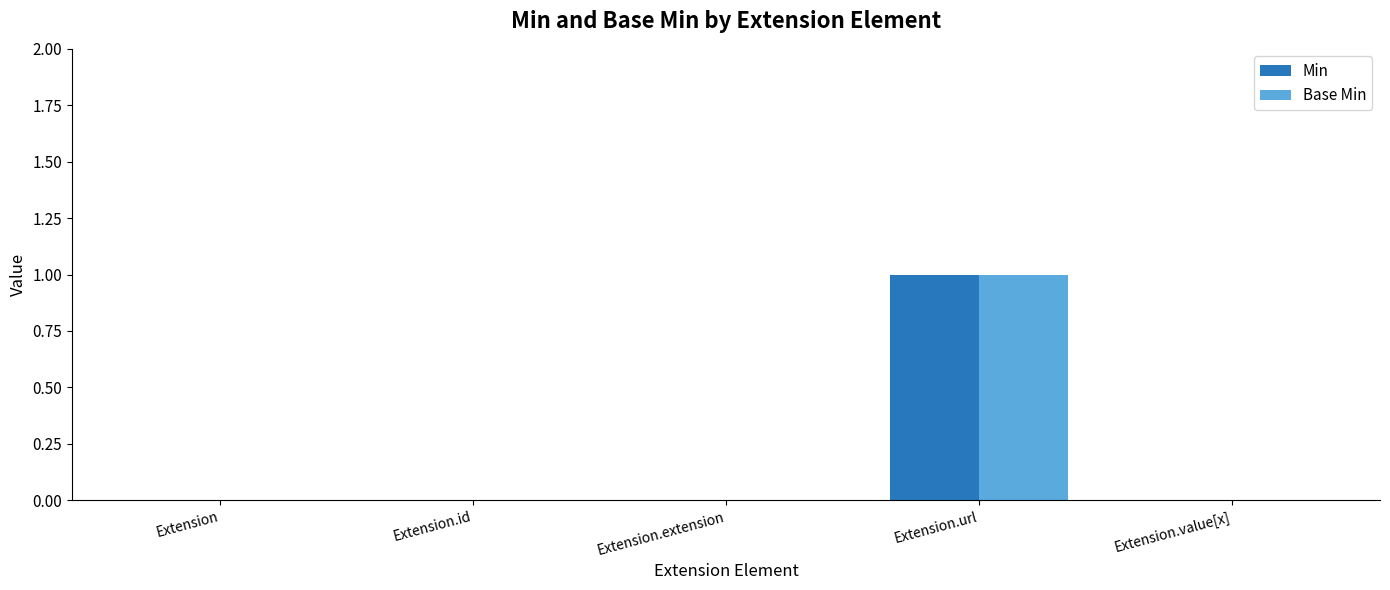

At which category is the sum across all series the highest?

Extension.url